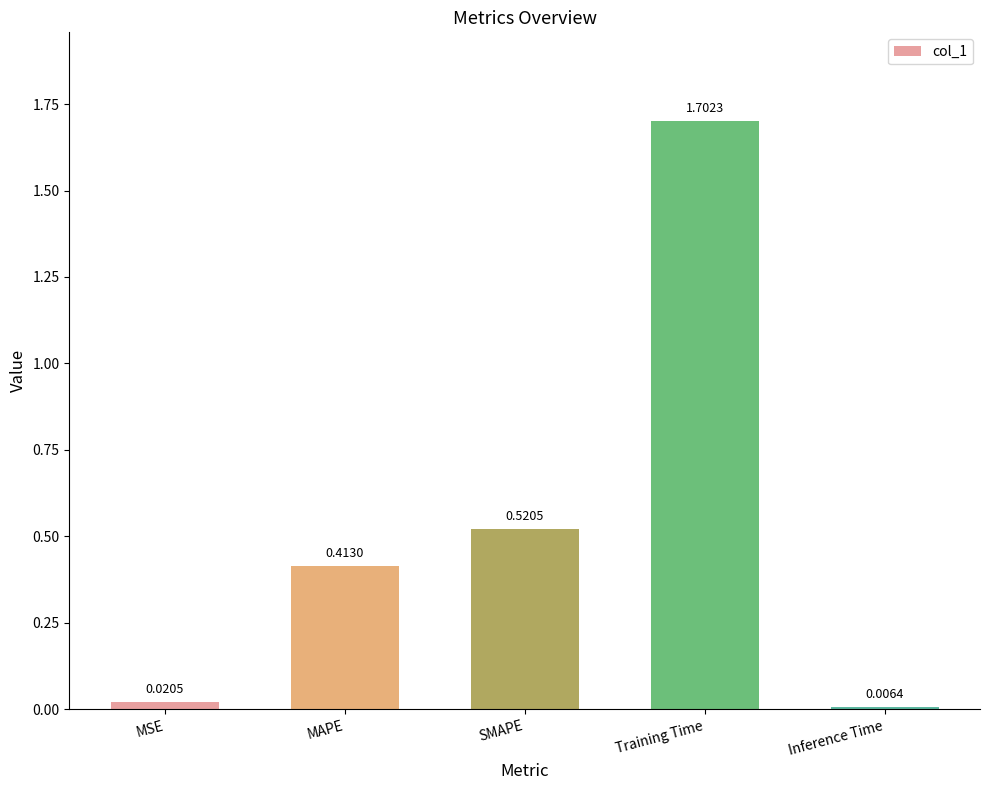

What is the change in value from MAPE to Inference Time?

-0.4